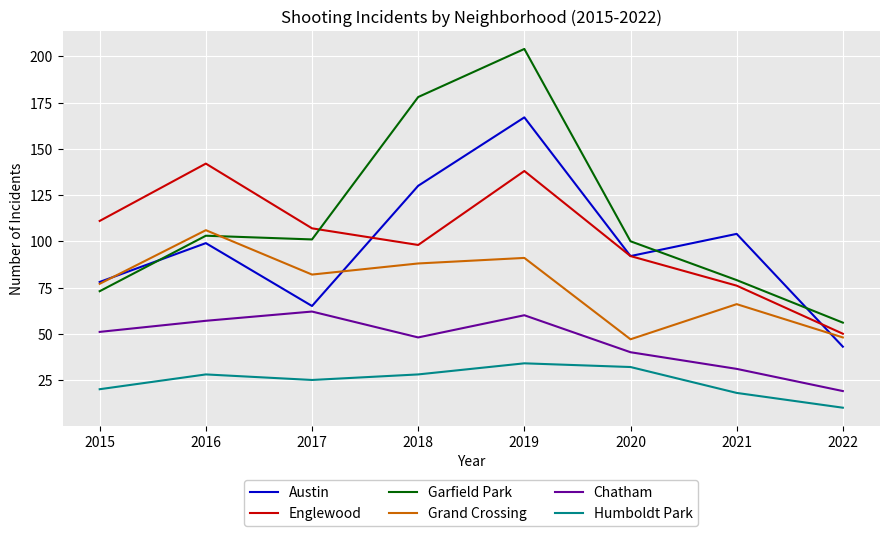

Which series has the widest spread of values?

Garfield Park